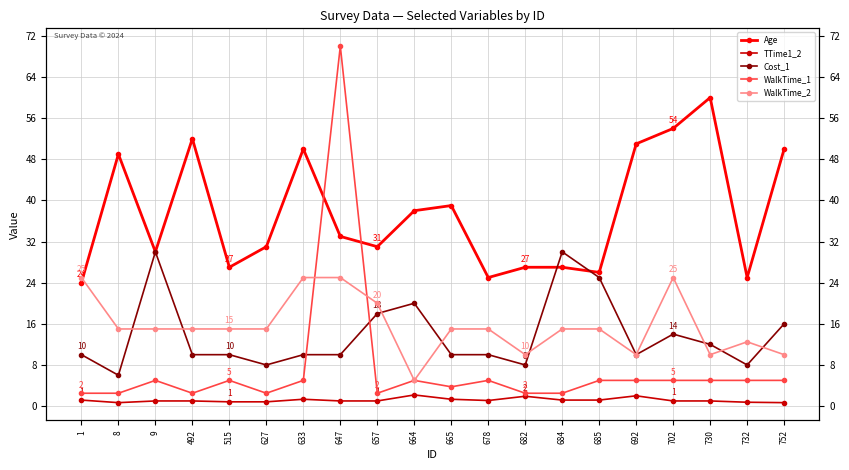

Rank the series at 664 from highest to lowest value.

Age, Cost_1, WalkTime_1, WalkTime_2, TTime1_2